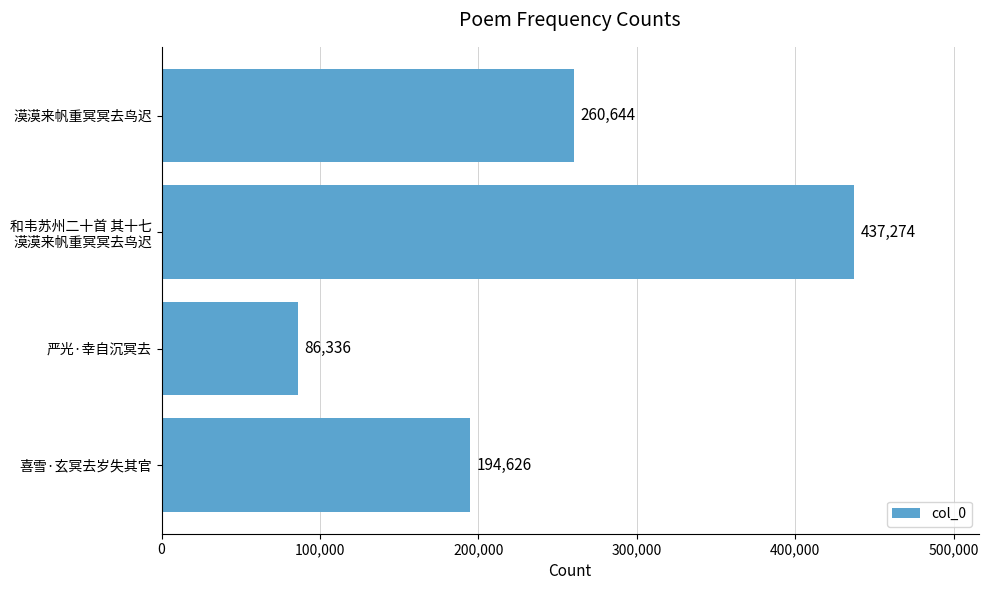

What is the sum of all values?

978880